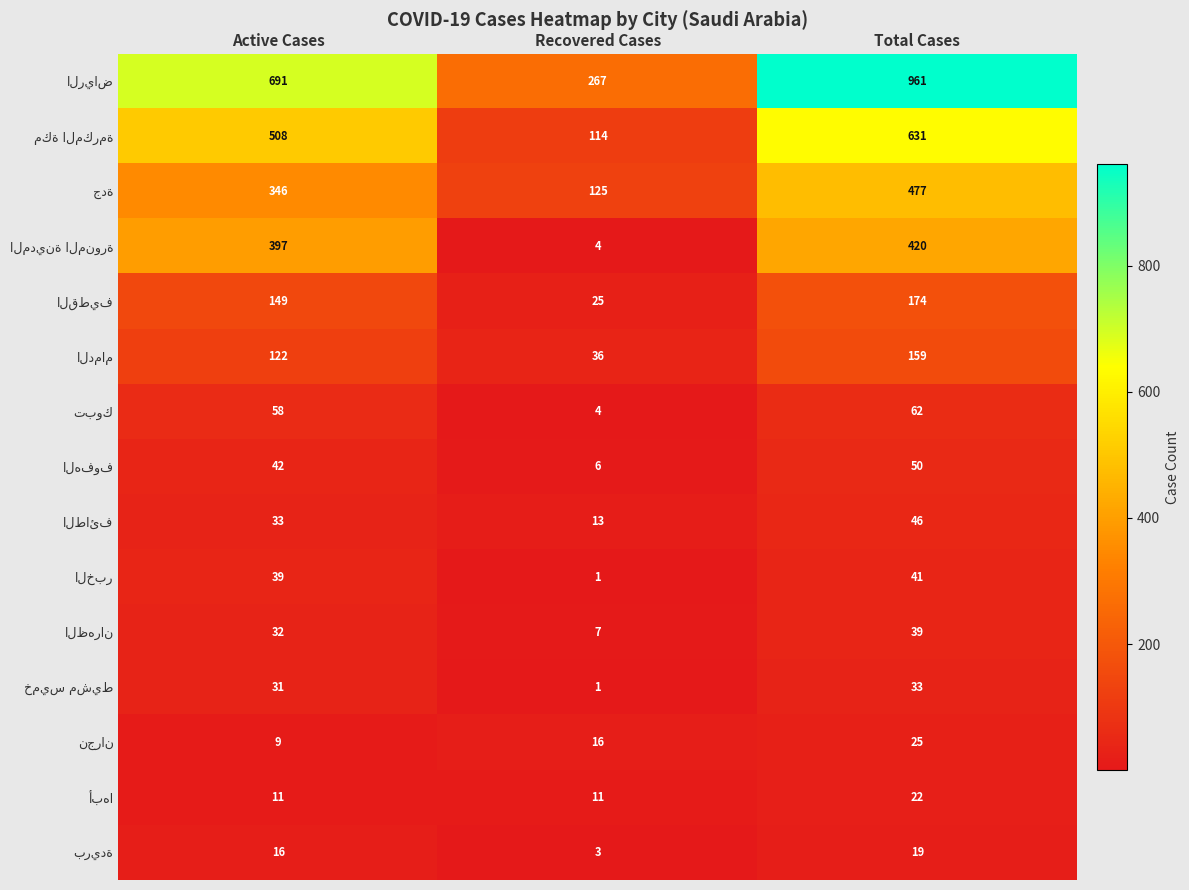

Which category has the highest value across all series?

Total Cases